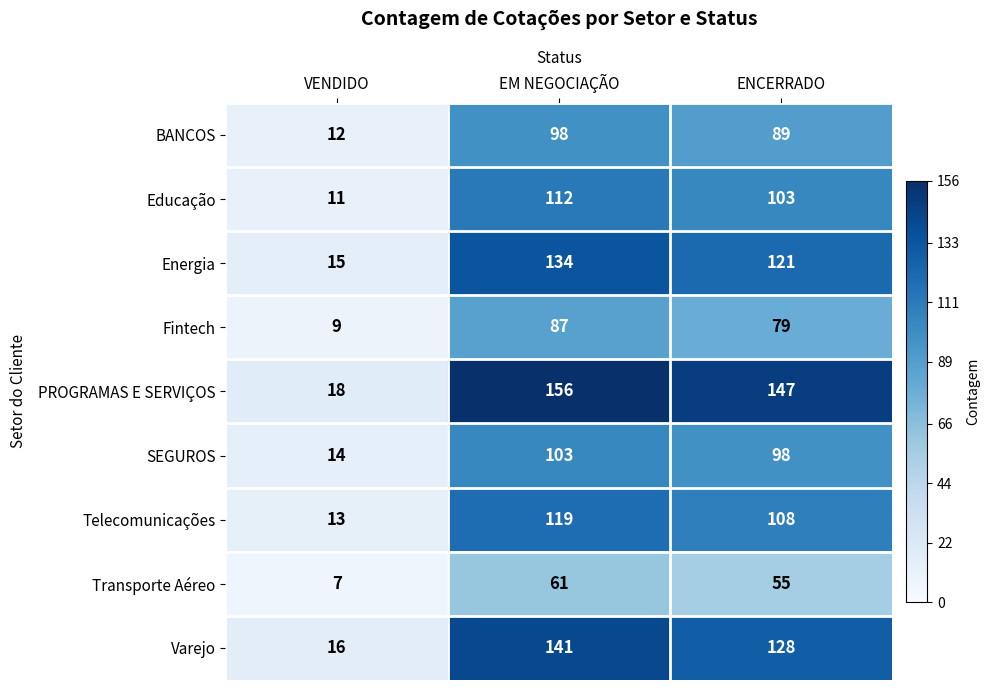

Which series changed the most between VENDIDO and ENCERRADO?

PROGRAMAS E SERVIÇOS